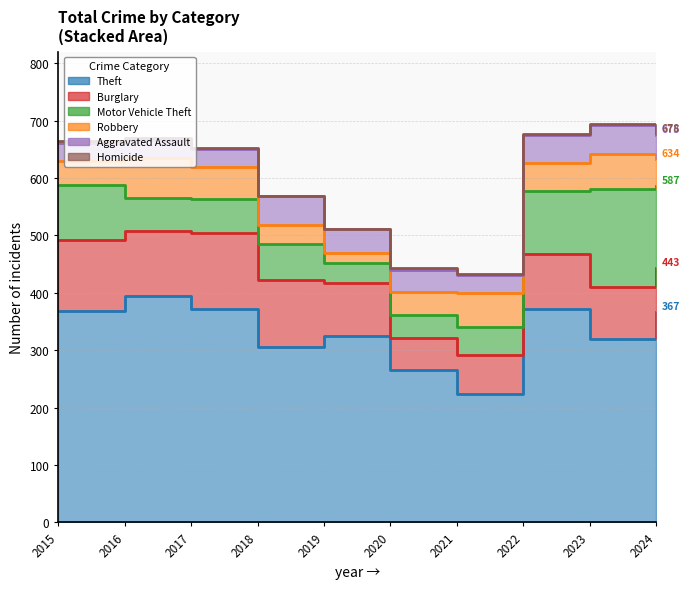

Reading right to left, extract all data points from this chart.

Theft: 2024=367	2023=319	2022=372	2021=224	2020=266	2019=325	2018=305	2017=372	2016=394	2015=369
Burglary: 2024=76	2023=91	2022=95	2021=67	2020=55	2019=92	2018=117	2017=133	2016=113	2015=123
Motor Vehicle Theft: 2024=144	2023=171	2022=110	2021=49	2020=40	2019=35	2018=63	2017=59	2016=59	2015=96
Robbery: 2024=47	2023=61	2022=50	2021=59	2020=40	2019=17	2018=33	2017=55	2016=69	2015=41
Aggravated Assault: 2024=41	2023=50	2022=48	2021=32	2020=39	2019=43	2018=50	2017=32	2016=32	2015=32
Homicide: 2024=3	2023=3	2022=2	2021=2	2020=4	2019=0	2018=0	2017=2	2016=2	2015=3